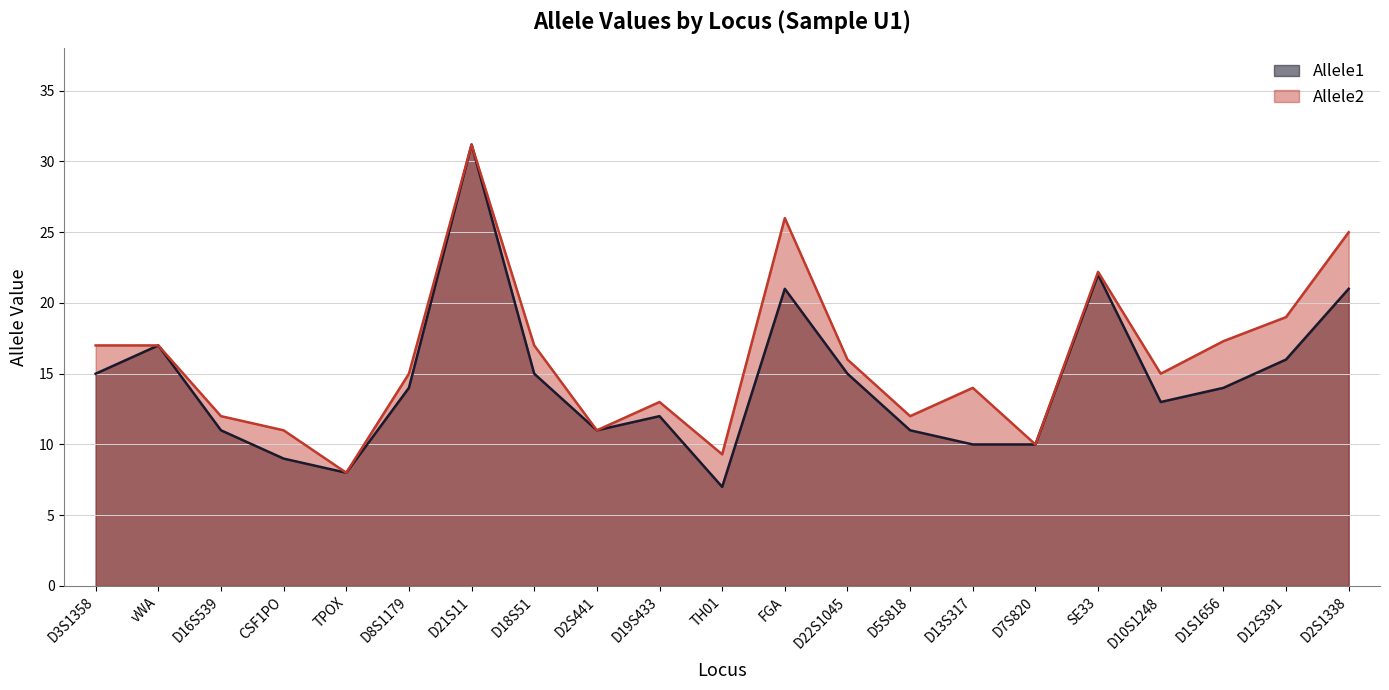

Reading left to right, list all the values displayed in this chart.

Allele1: D3S1358=15.0	vWA=17.0	D16S539=11.0	CSF1PO=9.0	TPOX=8.0	D8S1179=14.0	D21S11=31.2	D18S51=15.0	D2S441=11.0	D19S433=12.0	TH01=7.0	FGA=21.0	D22S1045=15.0	D5S818=11.0	D13S317=10.0	D7S820=10.0	SE33=22.0	D10S1248=13.0	D1S1656=14.0	D12S391=16.0	D2S1338=21.0
Allele2: D3S1358=17.0	vWA=17.0	D16S539=12.0	CSF1PO=11.0	TPOX=8.0	D8S1179=15.0	D21S11=31.2	D18S51=17.0	D2S441=11.0	D19S433=13.0	TH01=9.3	FGA=26.0	D22S1045=16.0	D5S818=12.0	D13S317=14.0	D7S820=10.0	SE33=22.2	D10S1248=15.0	D1S1656=17.3	D12S391=19.0	D2S1338=25.0